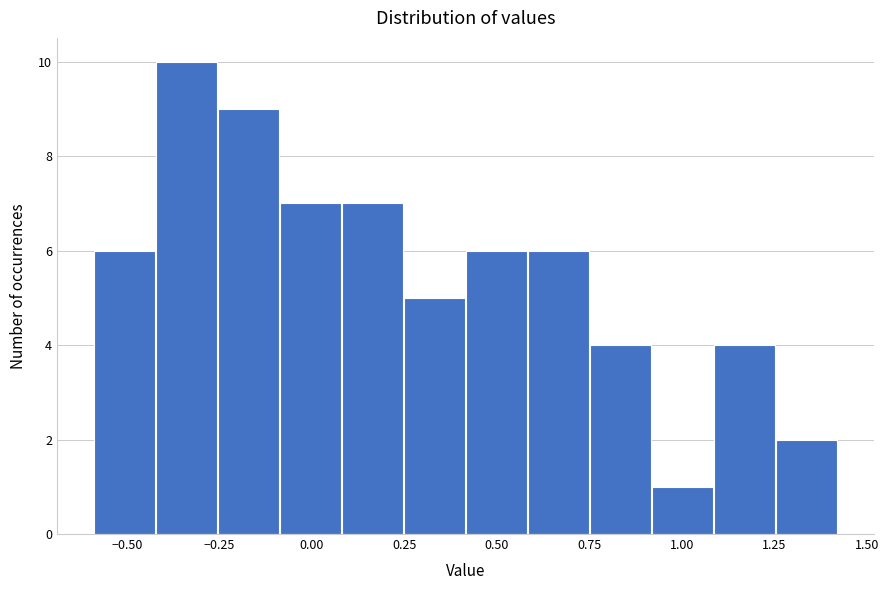

Around what value on the x-axis is the tallest bar? Give the approximate position of its centre, as read against the axis.

-0.35